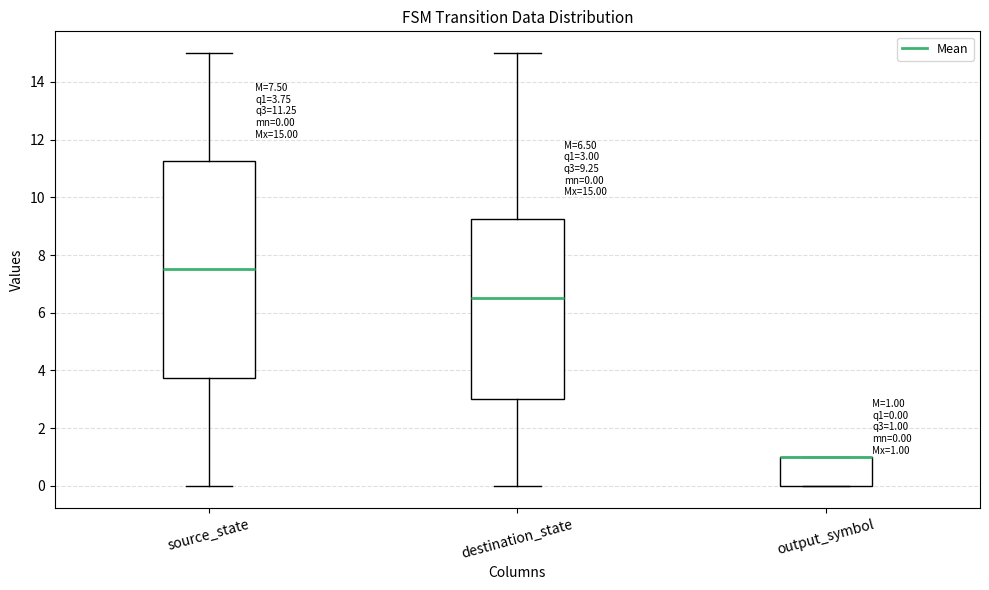

Which box is the tallest, from its lower edge to its upper edge?

source_state